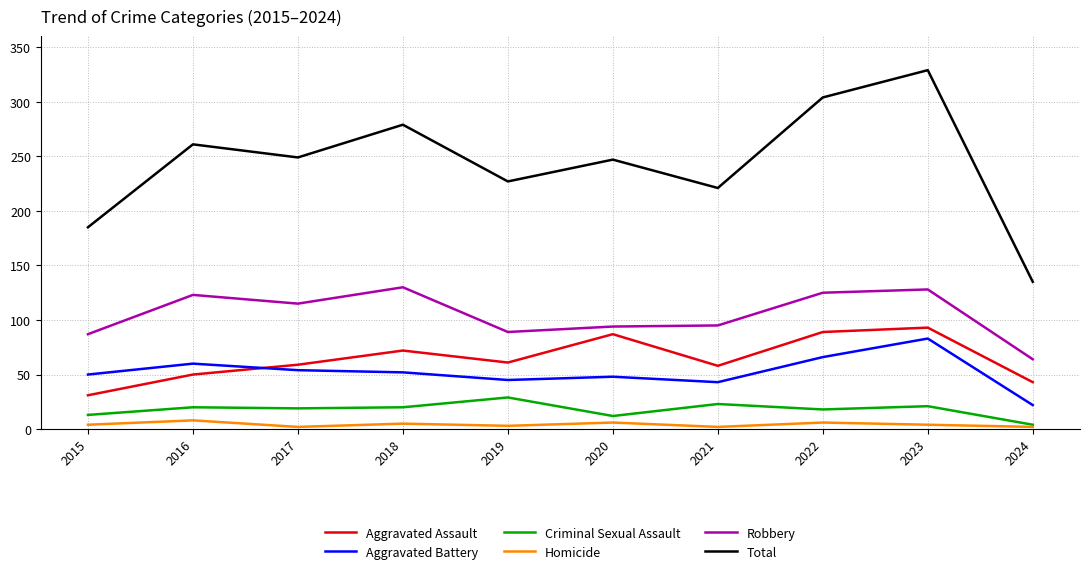

Between which two adjacent categories do Aggravated Assault and Aggravated Battery first intersect?

2016 and 2017